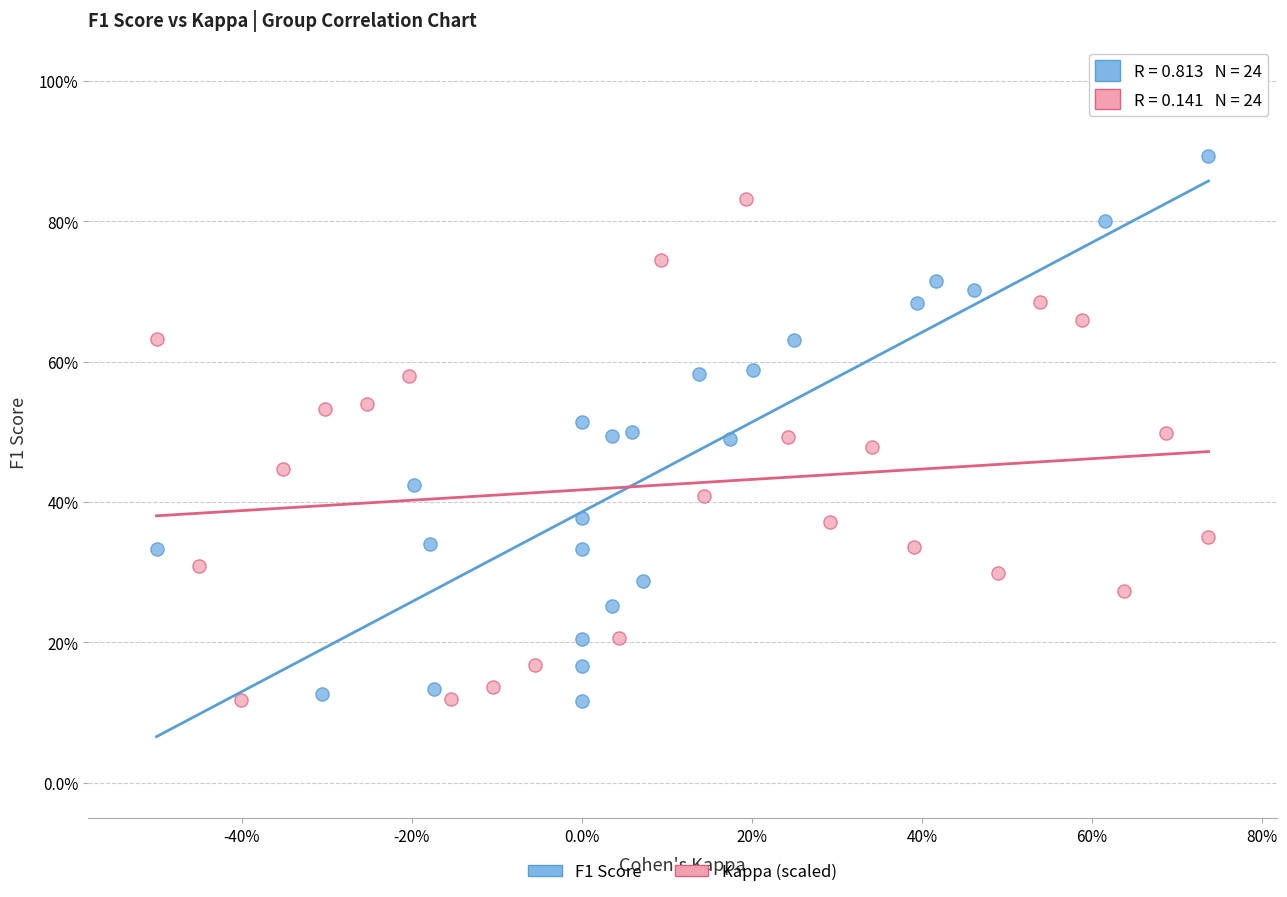

Which series has the widest spread of Y values?

F1 Score